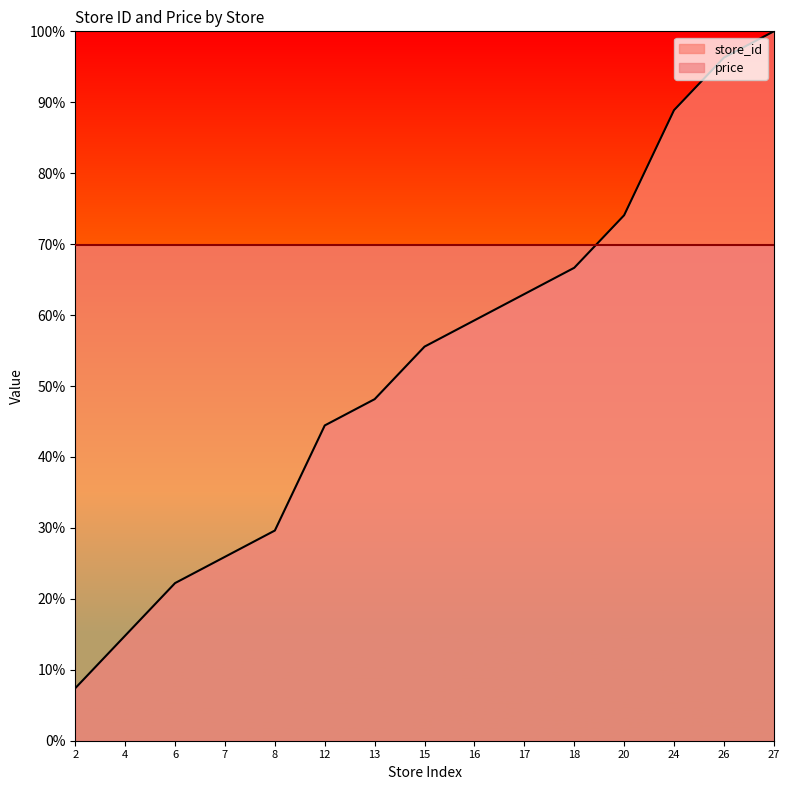

How many values exceed 55?

8